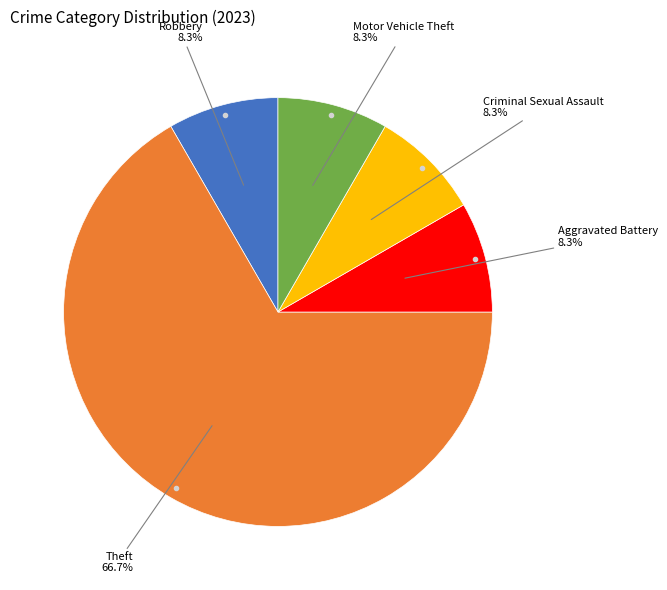

Does any single category account for the majority?

Yes